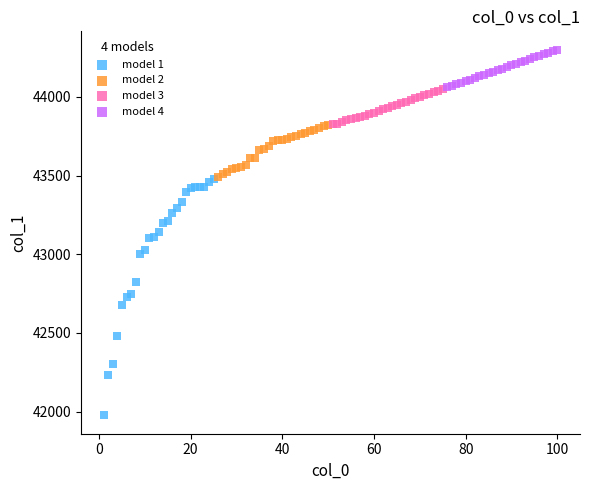

Which series reaches the minimum Y coordinate?

model 1